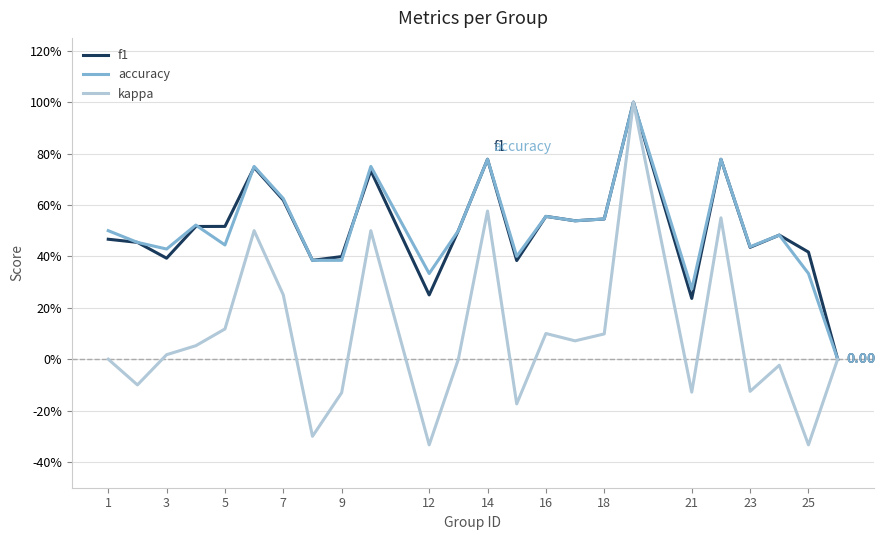

What is the minimum value for kappa?

-0.3